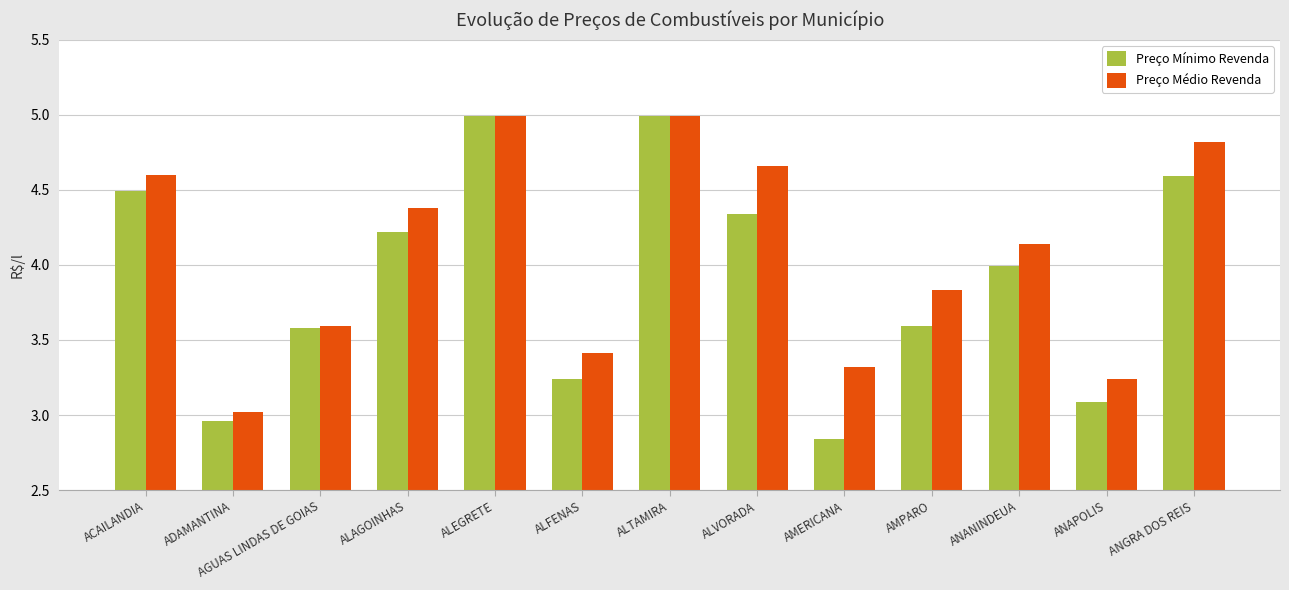

What are all the series names shown in the legend?

Preço Mínimo Revenda, Preço Médio Revenda